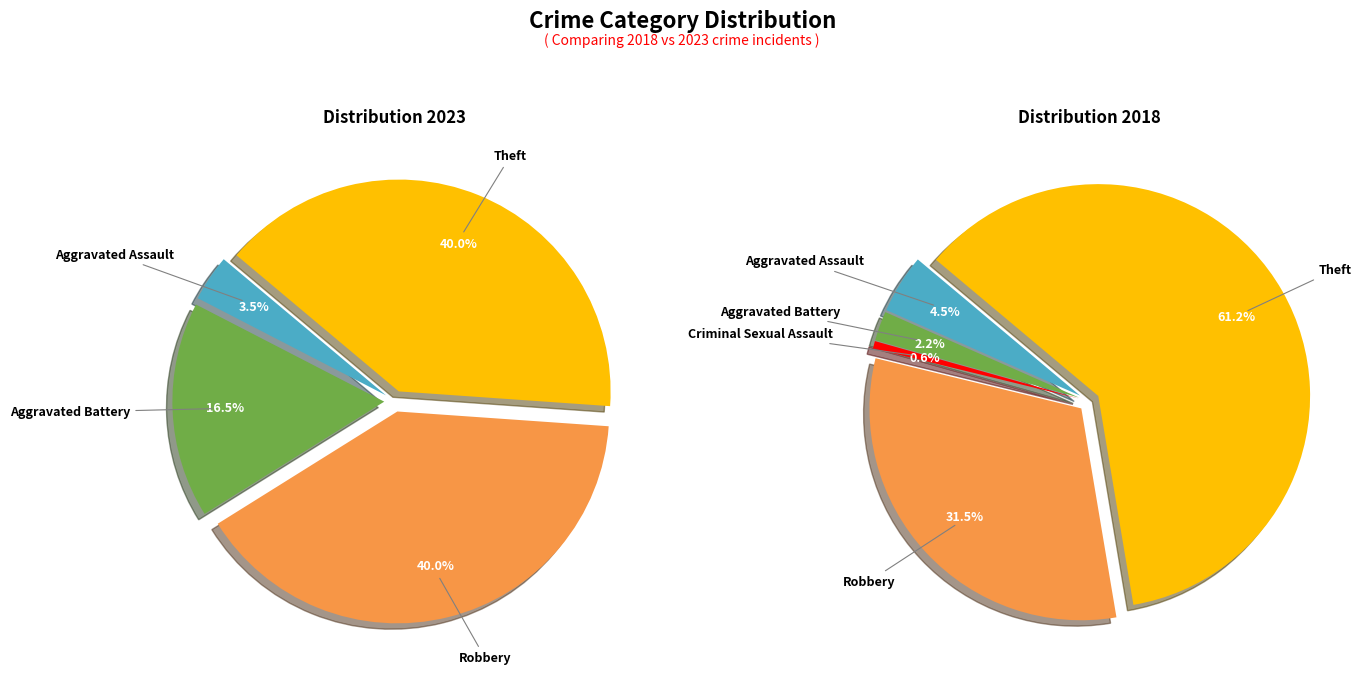

Is the sum of values_2018 and values_2023 greater than half?

No